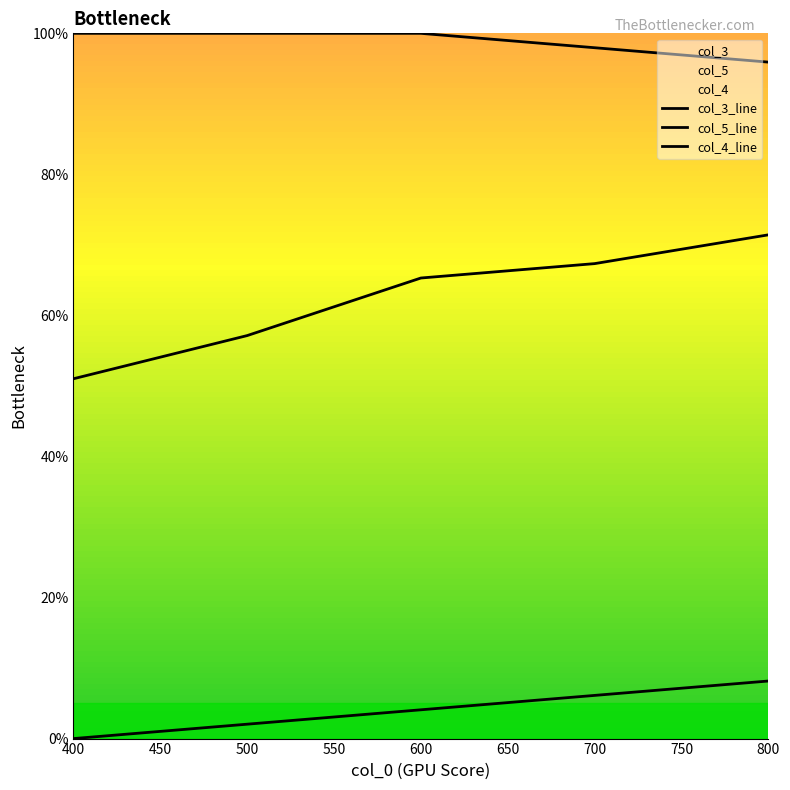

What is the value of the col_4 point at the 1st from the left?

1.0